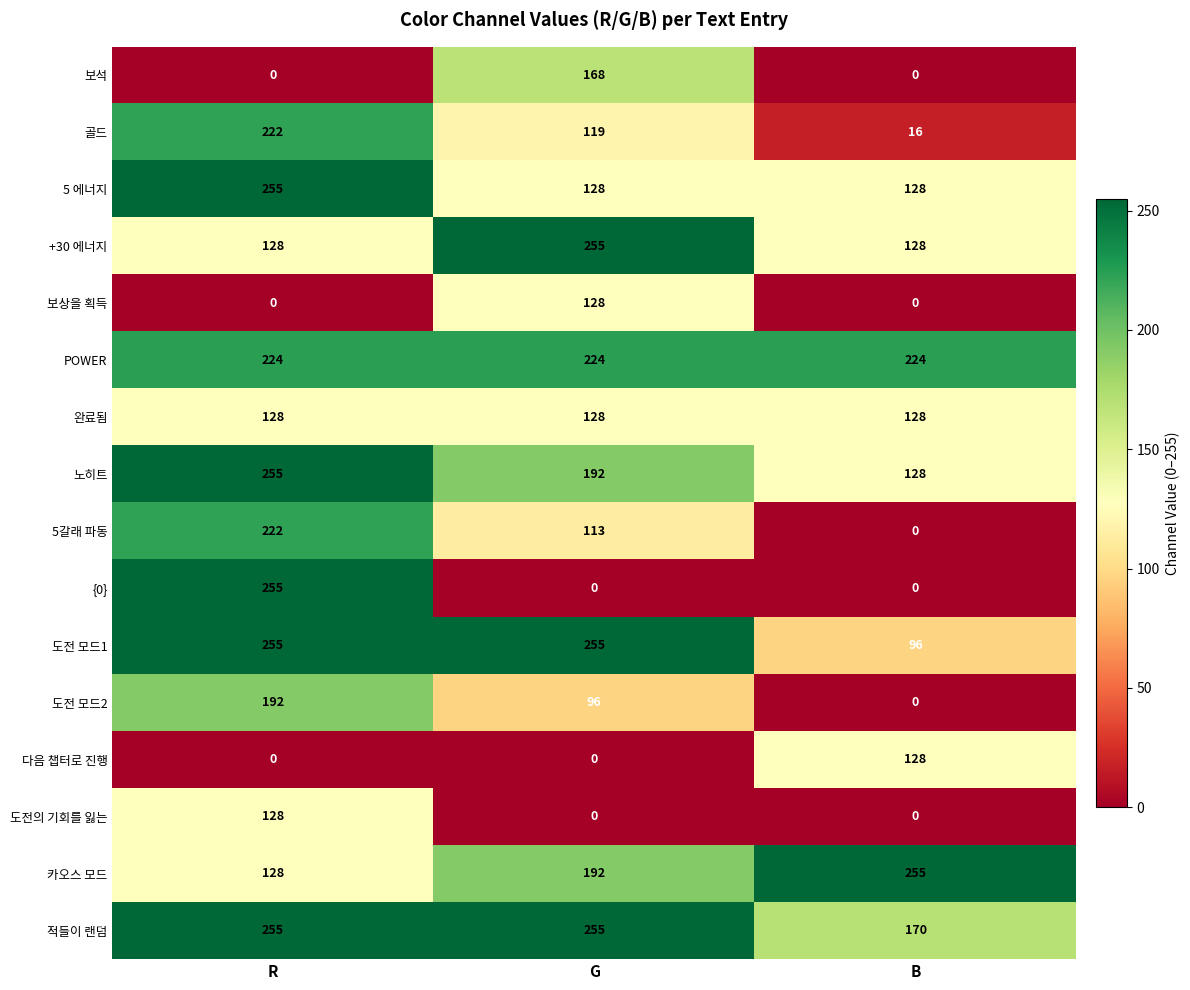

Where does the 도전 모드2 series first go above 96?

R